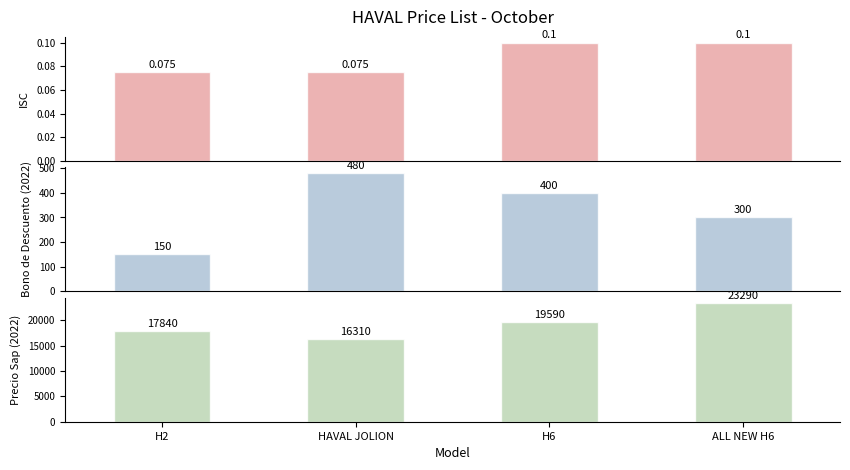

True or false: ISC has a value of 0.0 at ALL NEW H6.

False